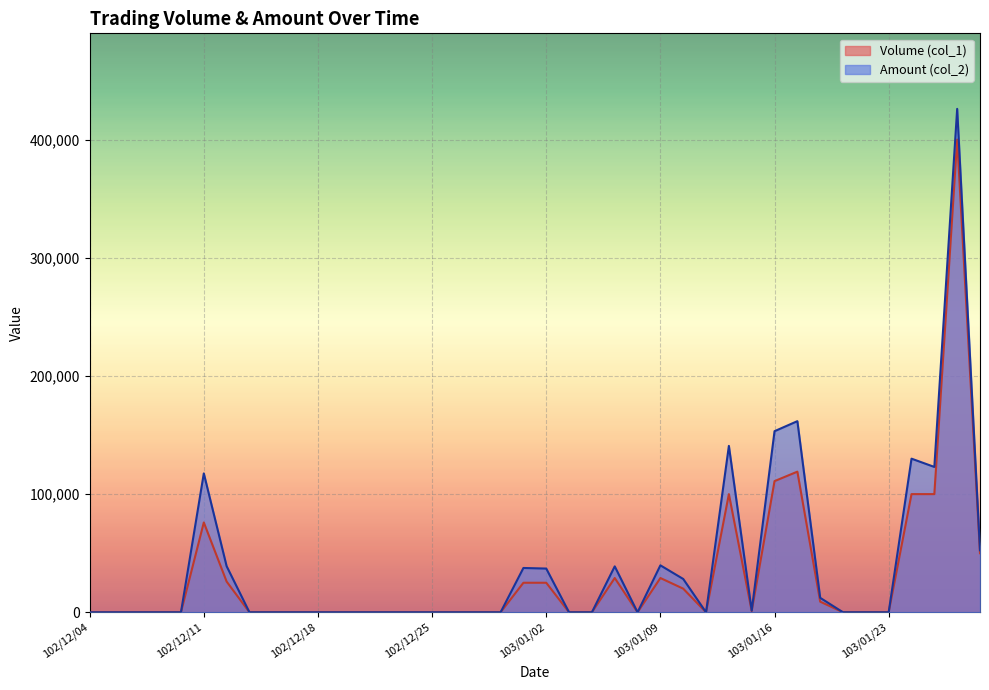

Which series has the largest range (max minus min)?

Amount (col_2)